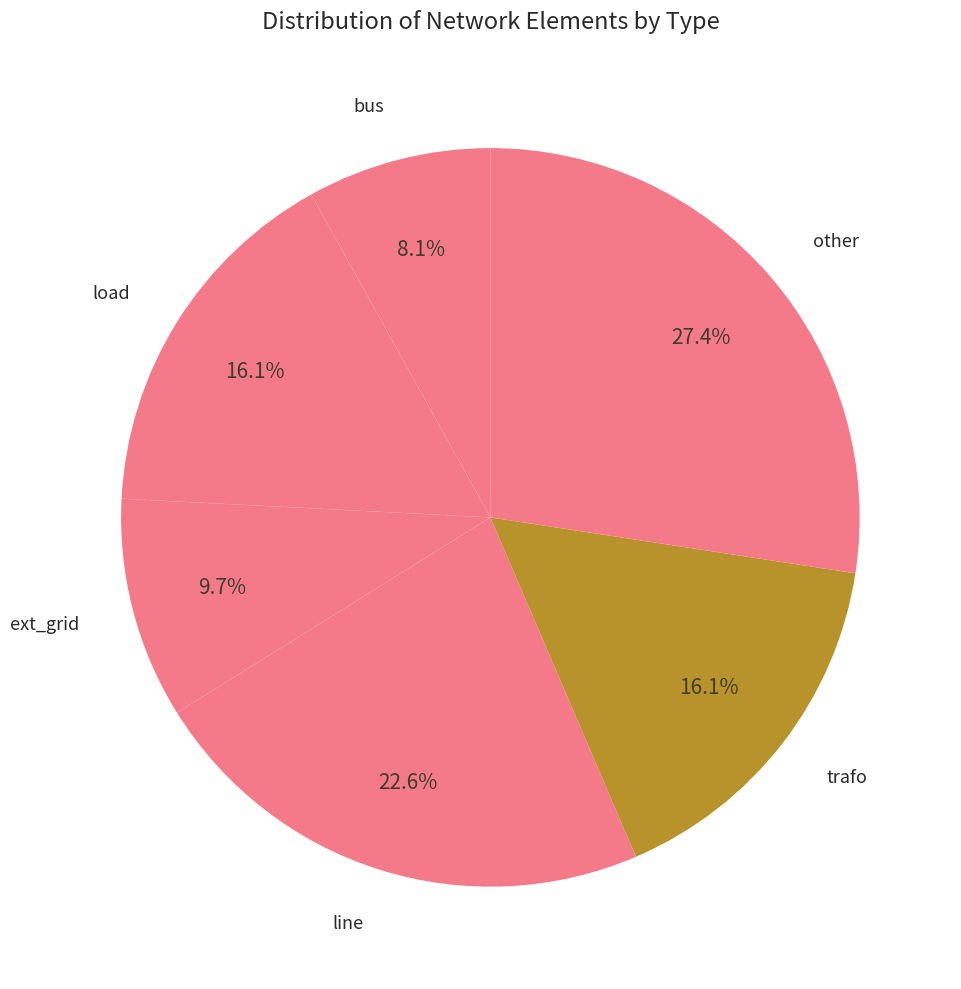

Is it true that bus is 26% of the pie?

False